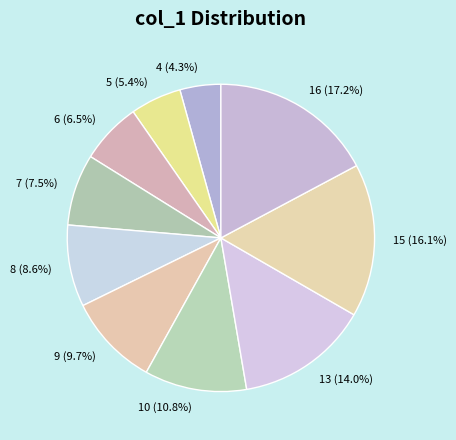

The 4 slice represents 4% of the pie. True or false?

True